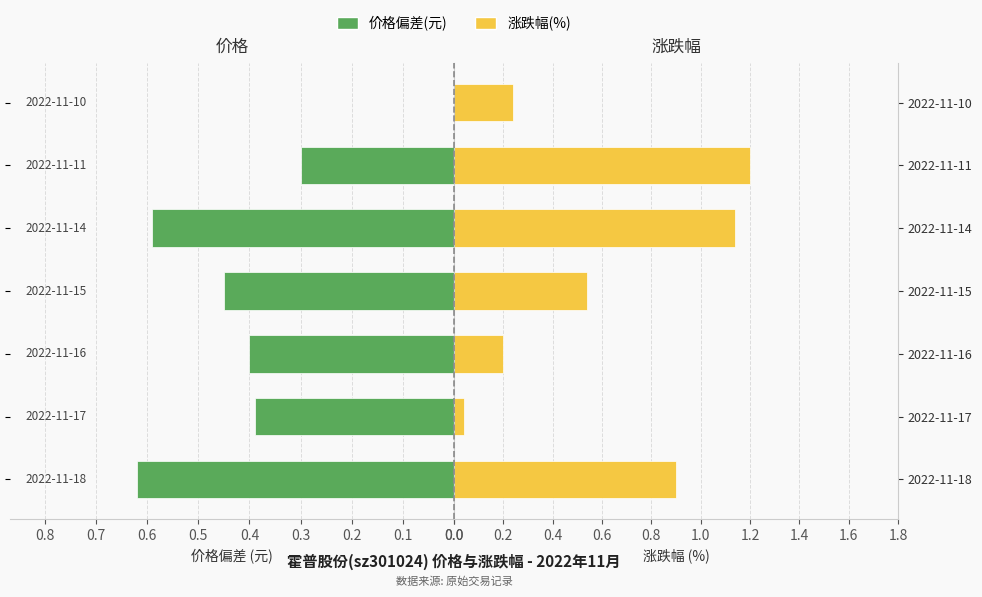

The 价格偏差(元) series shows 0.4 at 2022-11-16. True or false?

True